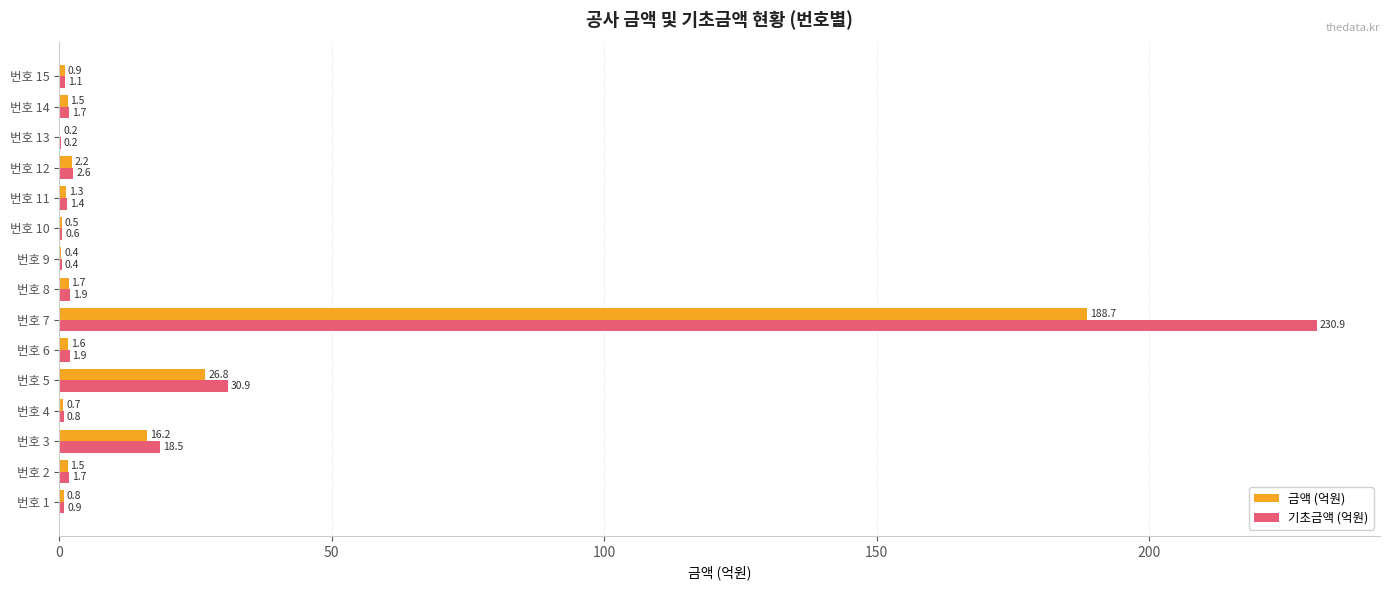

What is the greatest value displayed?

230.9